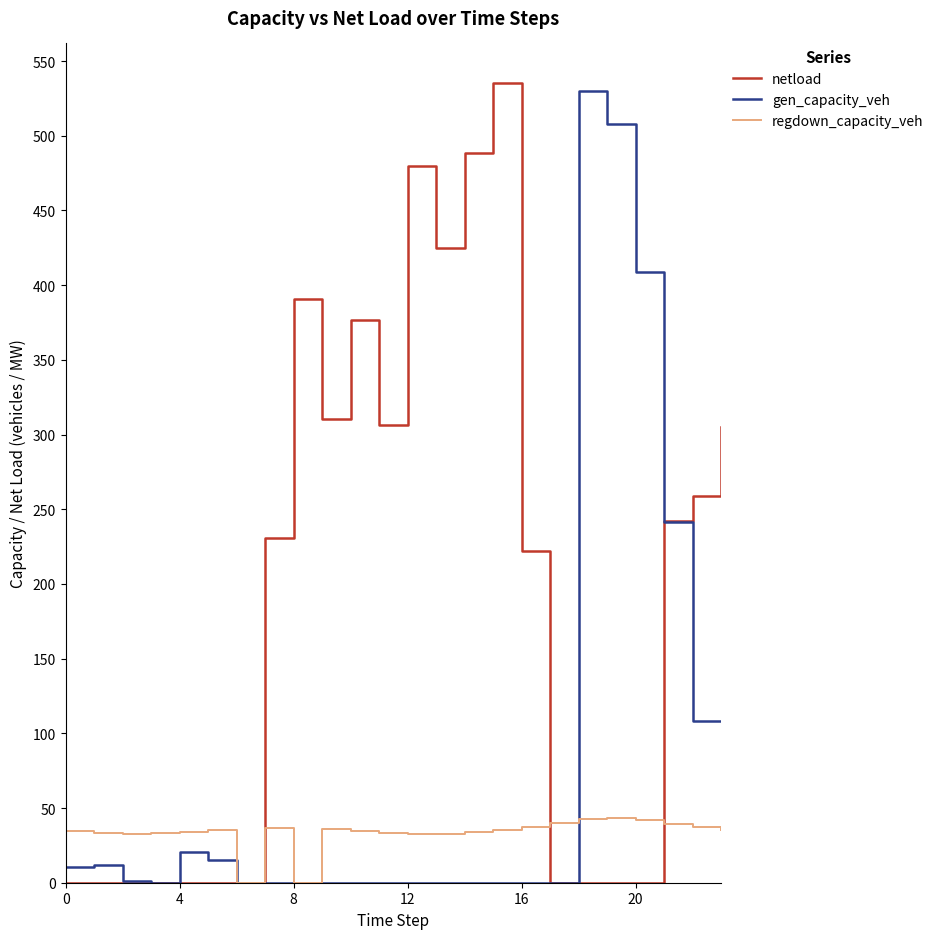

At how many categories does at least one series exceed 168?

16